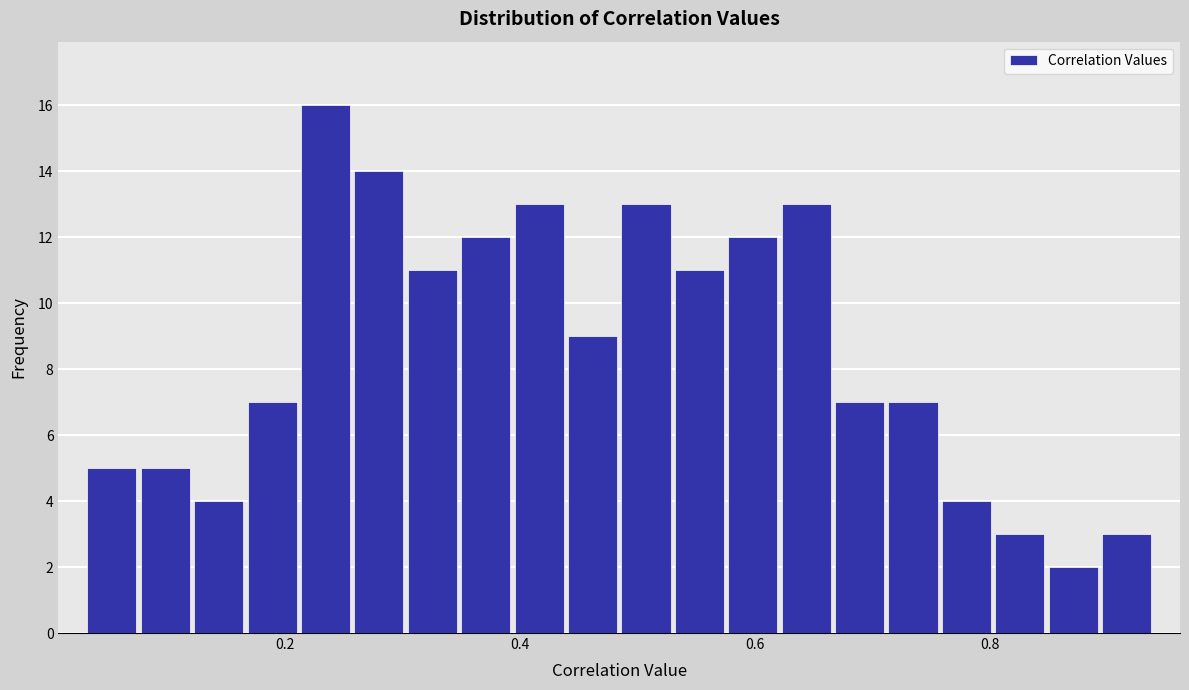

Read against the x-axis, roughly where is the centre of the tallest bar?

0.24